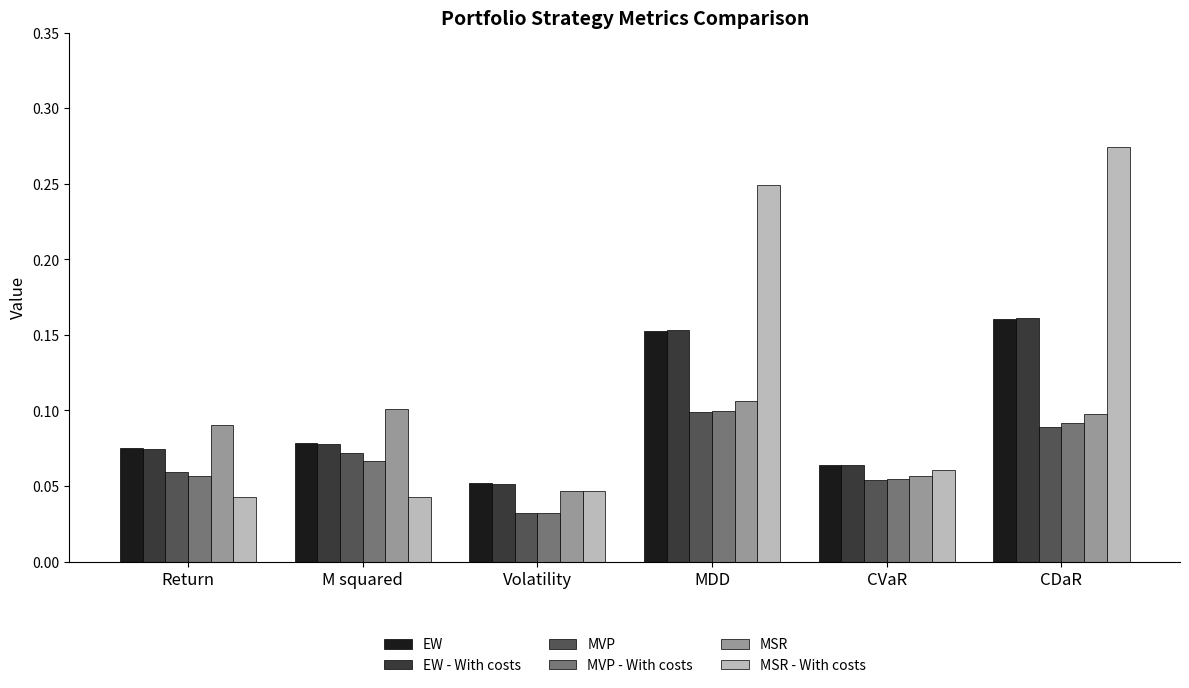

What are all the series names shown in the legend?

EW, EW - With costs, MVP, MVP - With costs, MSR, MSR - With costs